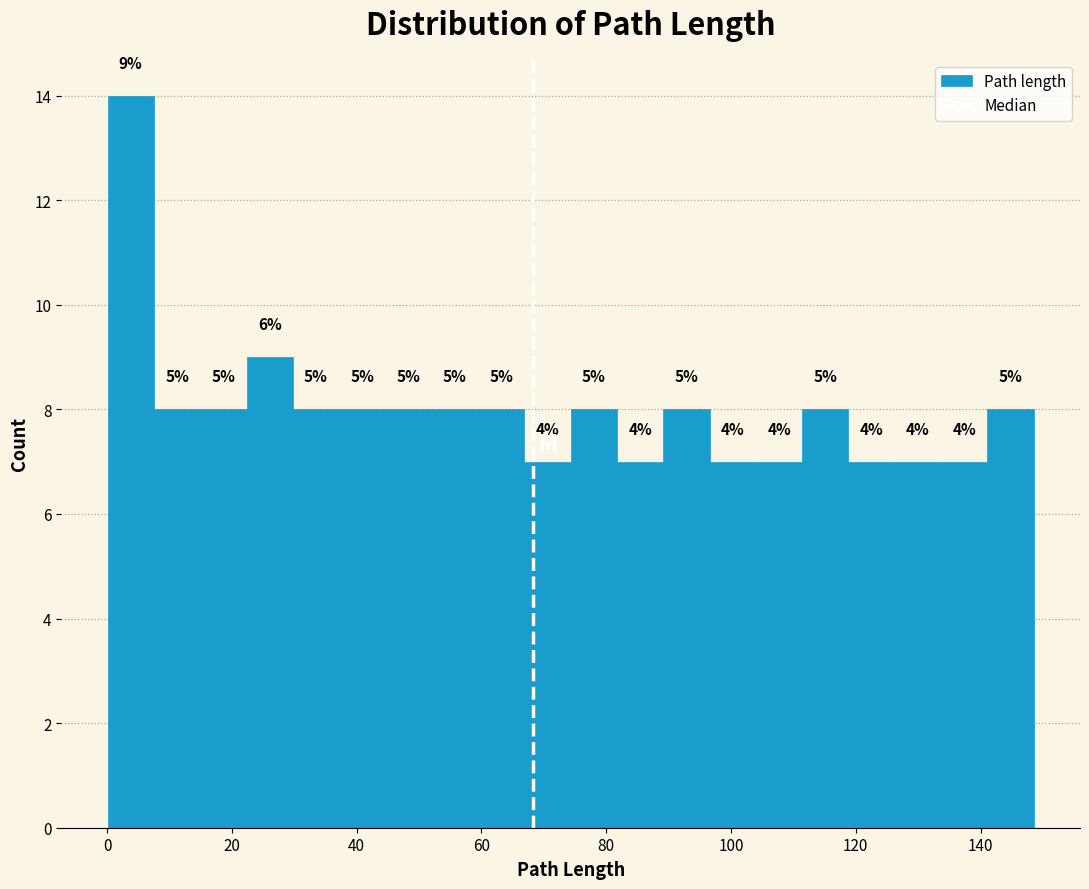

Read against the x-axis, roughly where is the centre of the tallest bar?

4